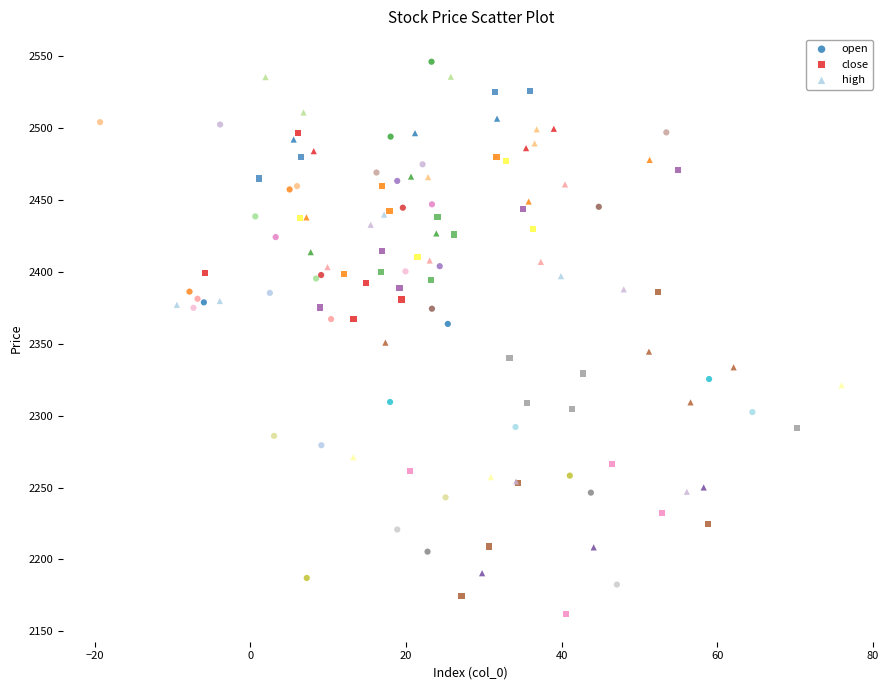

Which series reaches the minimum Y coordinate?

close